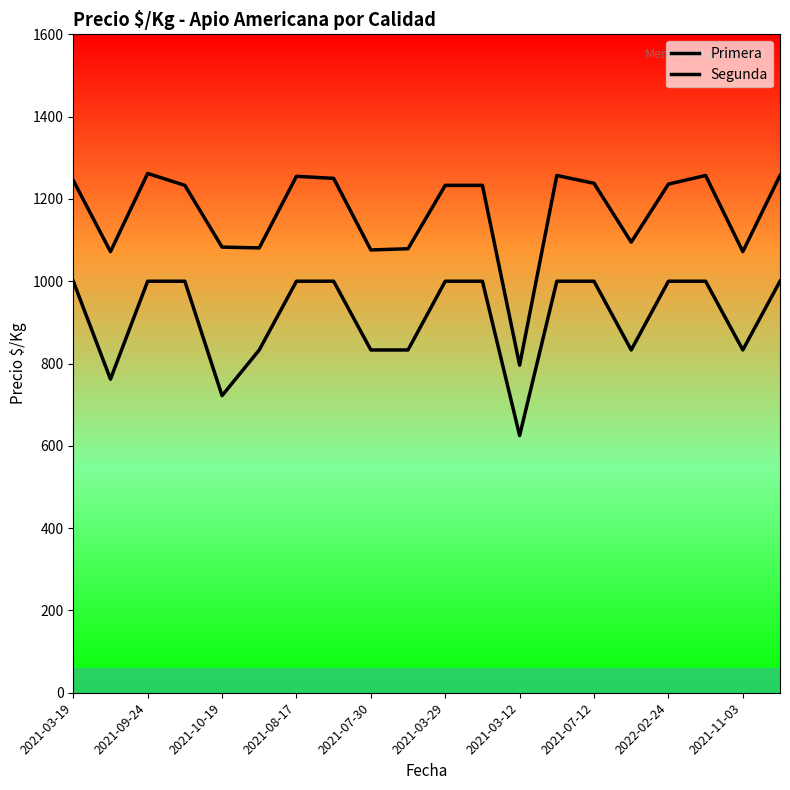

How many lines are shown in the chart?

2